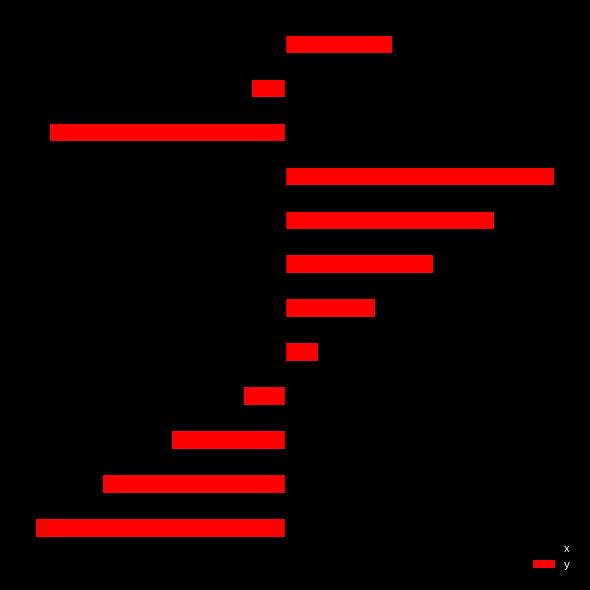

What are all the series names shown in the legend?

x, y